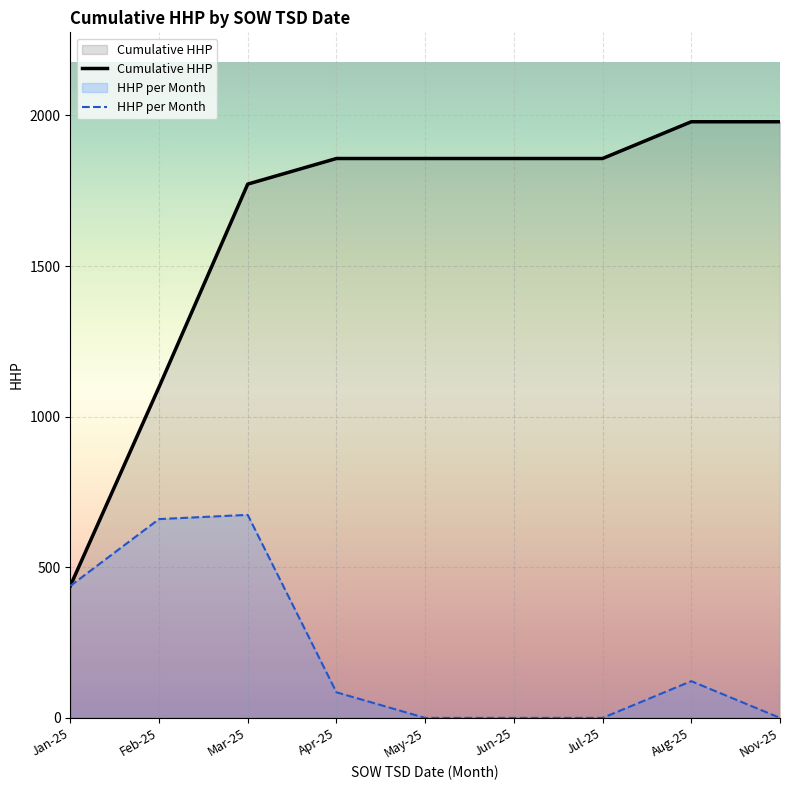

What is the approximate value of HHP per Month at Aug-25, to the nearest 100?

100